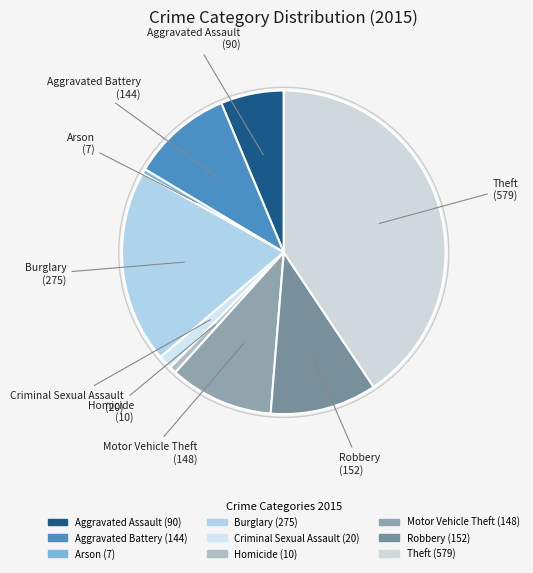

Which has a higher value, Theft or Aggravated Battery?

Theft